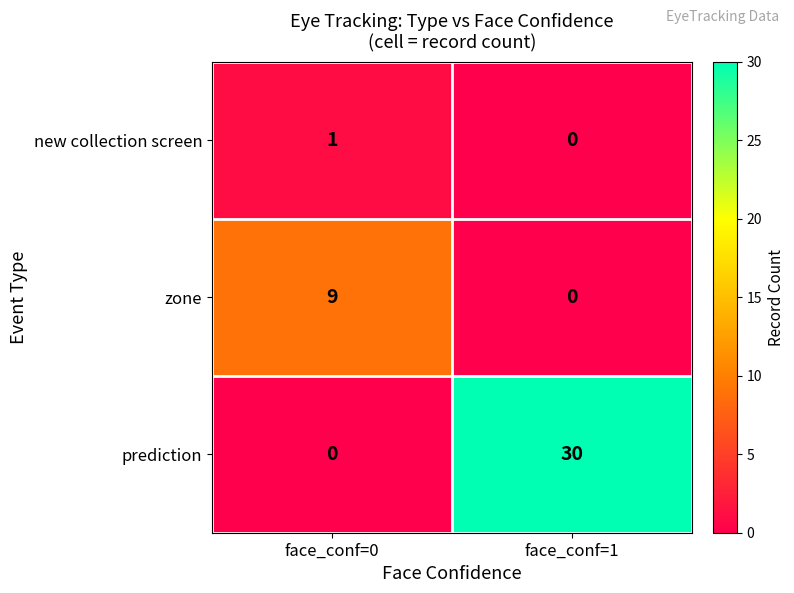

What is the difference between the maximum and minimum values in the zone series?

9